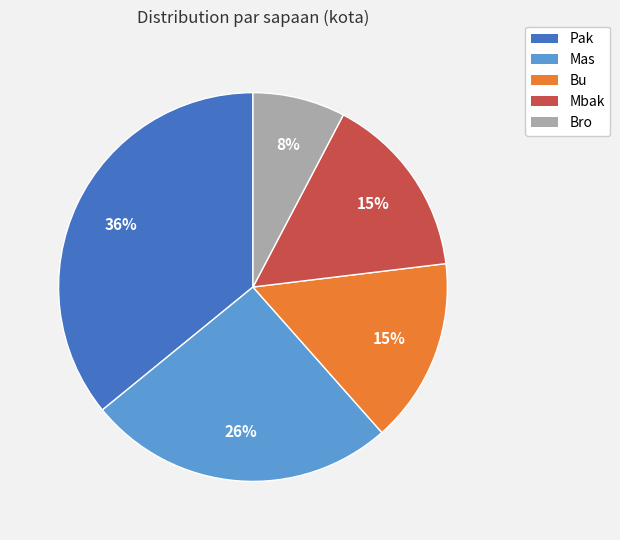

Which has a higher value, Pak or Mas?

Pak